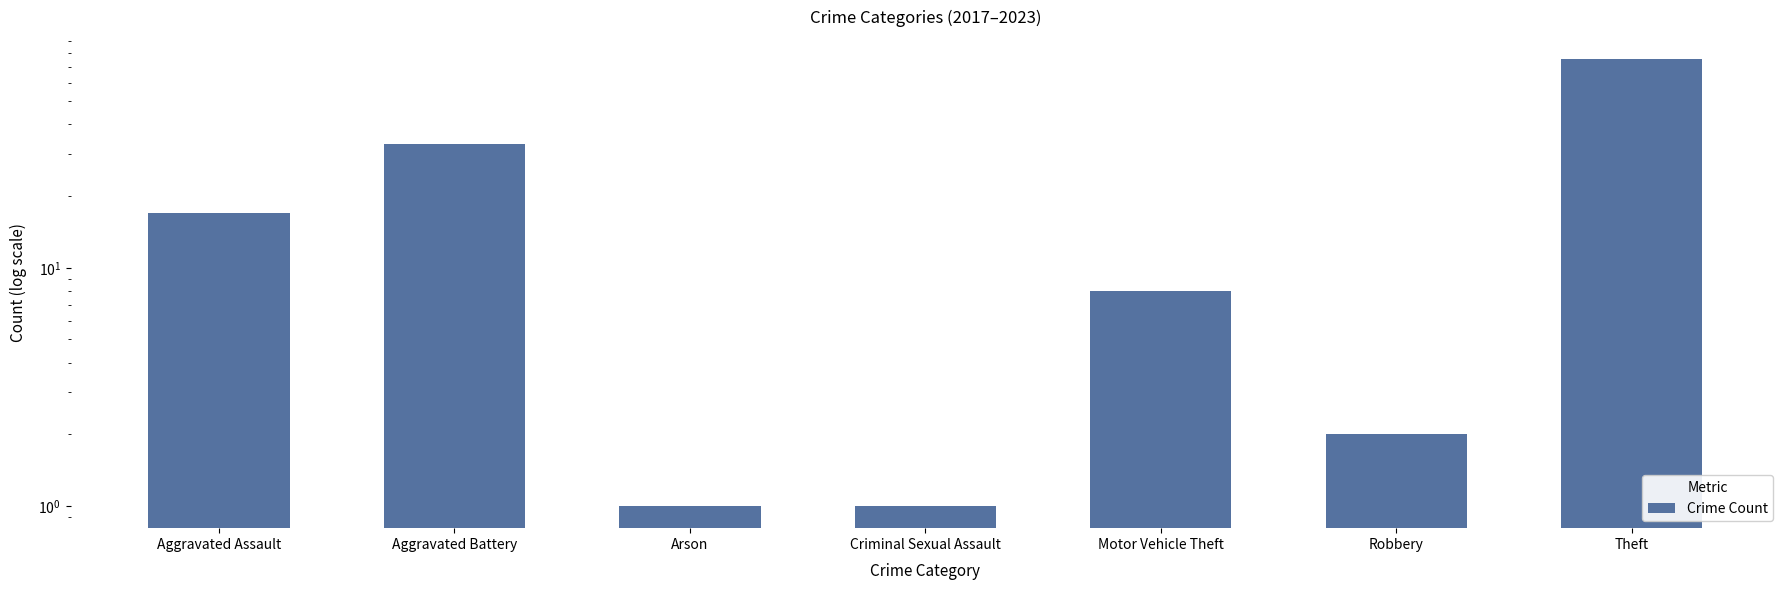

What is the sum of the values at Arson and Motor Vehicle Theft?

9